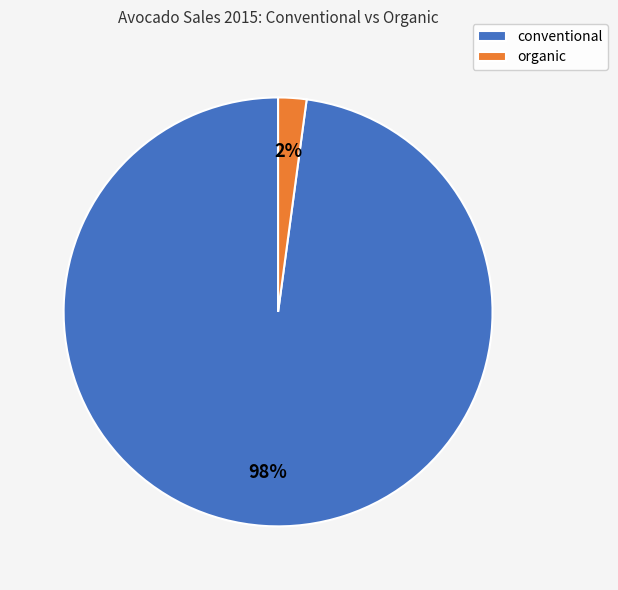

Rank the categories by value from highest to lowest.

conventional, organic